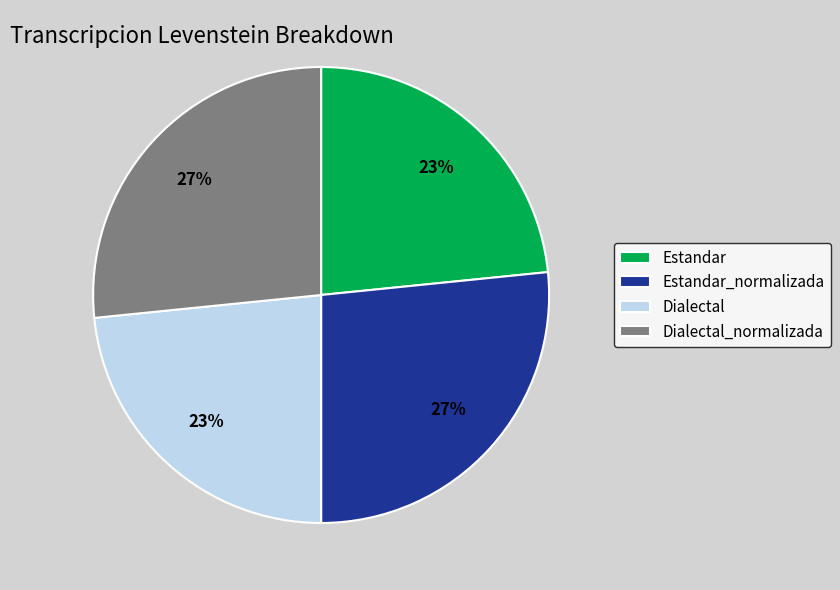

What percentage is the Estandar slice, to the nearest percent?

23%